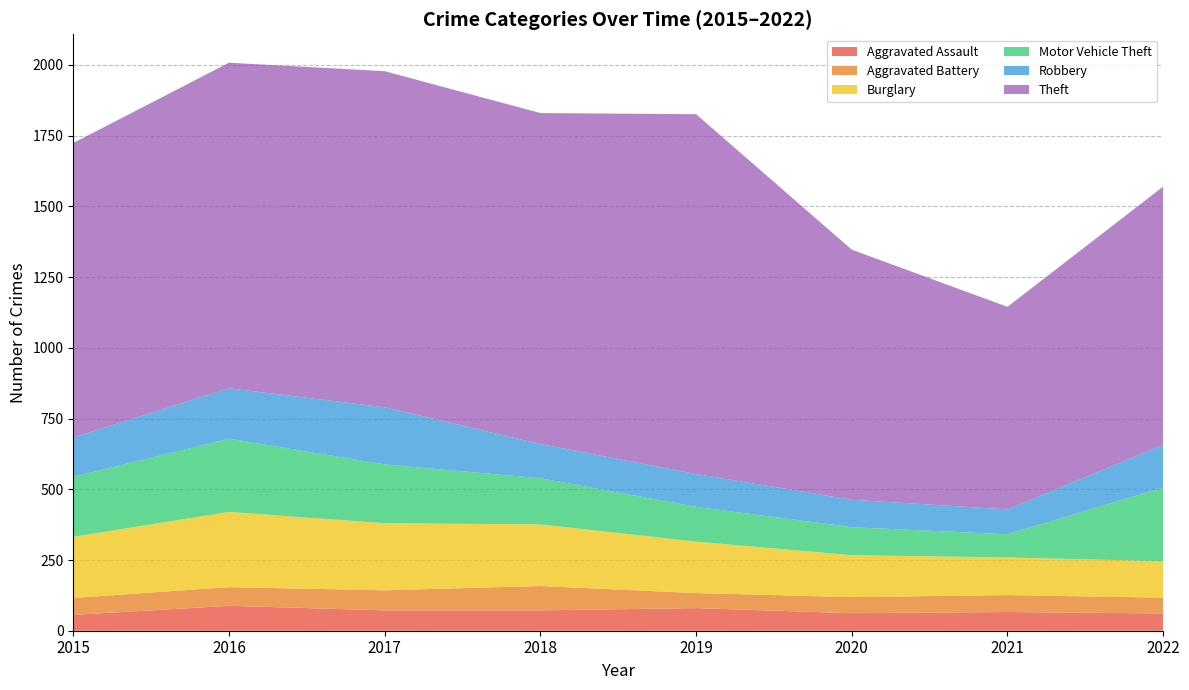

Reading left to right, what are all the values shown in this chart?

Aggravated Assault: 56	88	72	72	80	62	66	61
Aggravated Battery: 60	66	71	86	53	57	60	56
Burglary: 216	266	237	218	182	148	133	129
Motor Vehicle Theft: 212	259	208	163	123	99	82	260
Robbery: 139	178	202	121	116	97	88	151
Theft: 1041	1151	1188	1170	1272	884	716	913